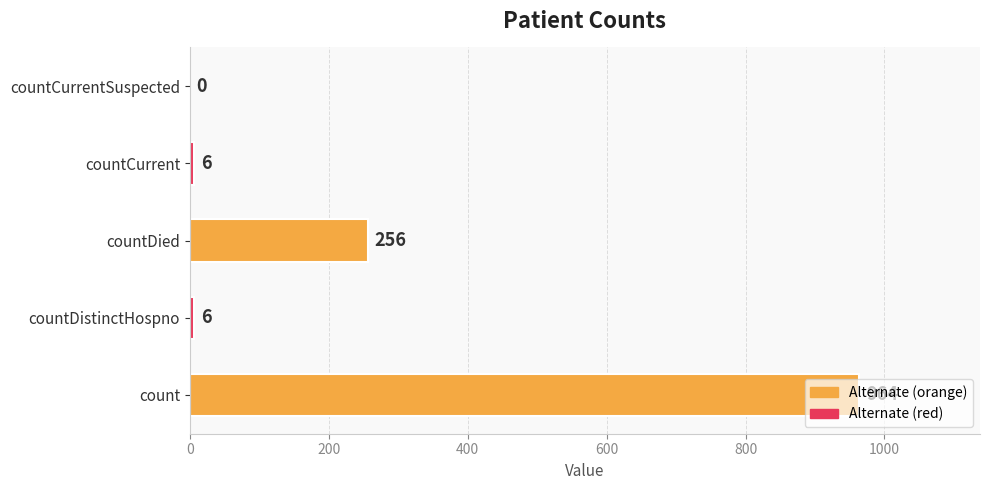

How many series are shown in this chart?

1